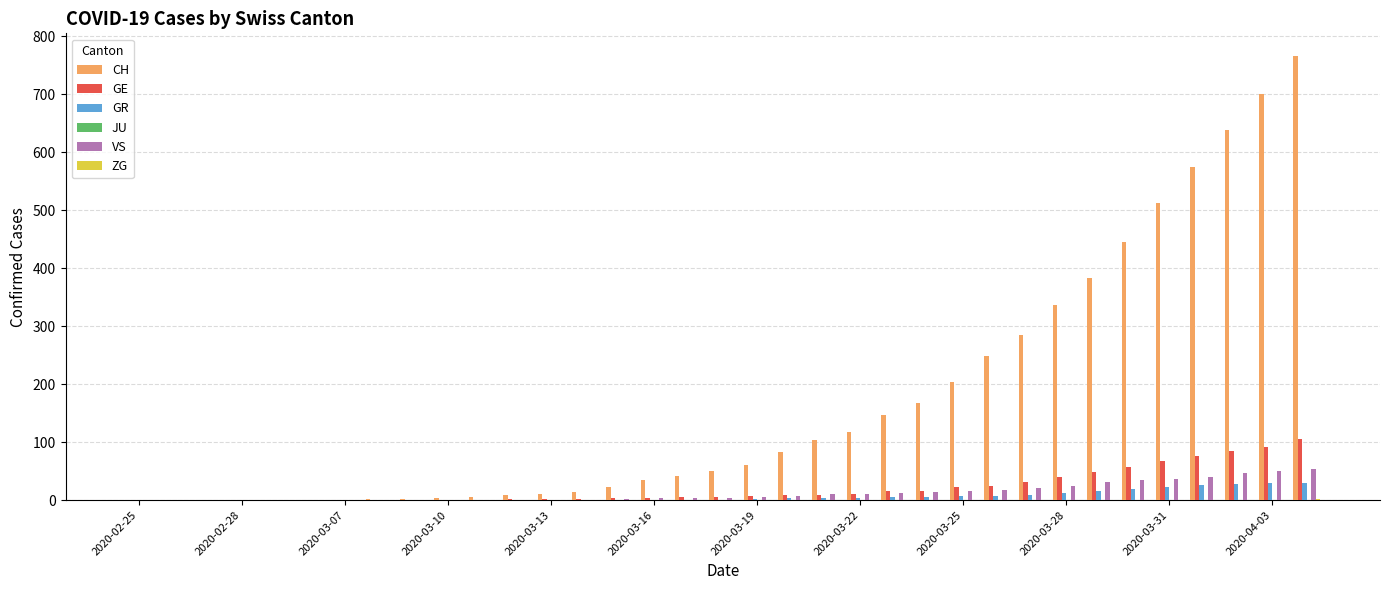

What is the sum of all VS values?

447